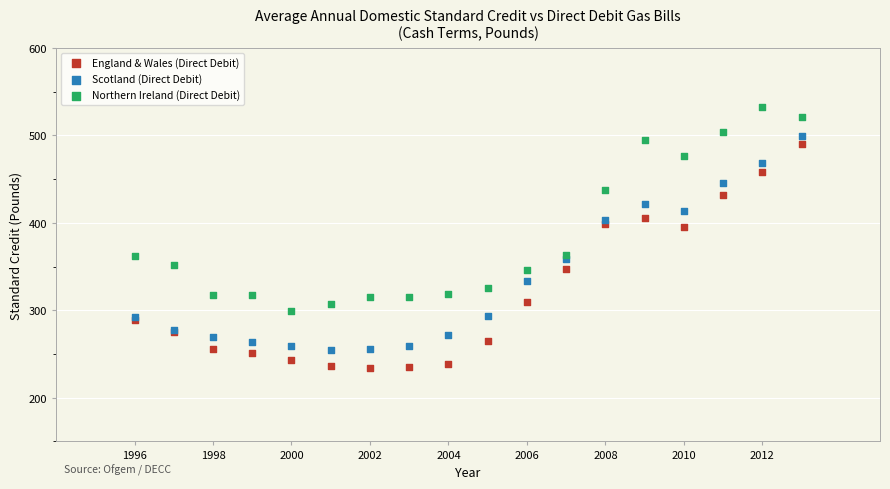

Which series has the widest spread of Y values?

England & Wales (Direct Debit)